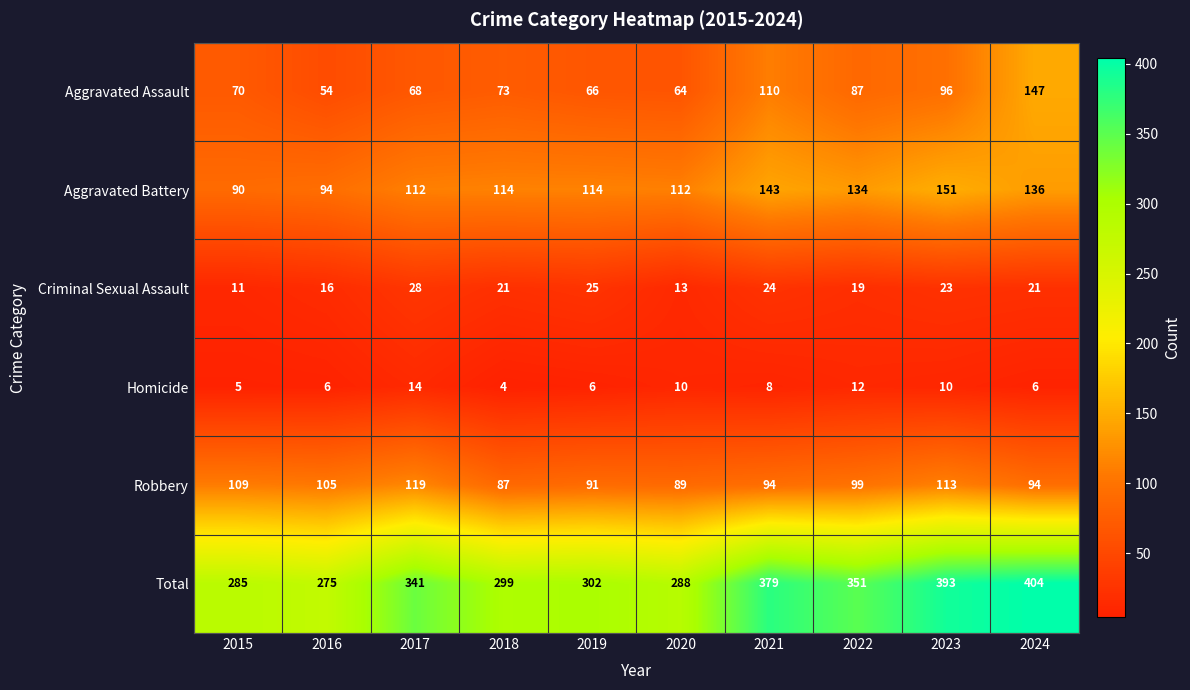

What is the sum of the Robbery values at 2017 and 2023?

232